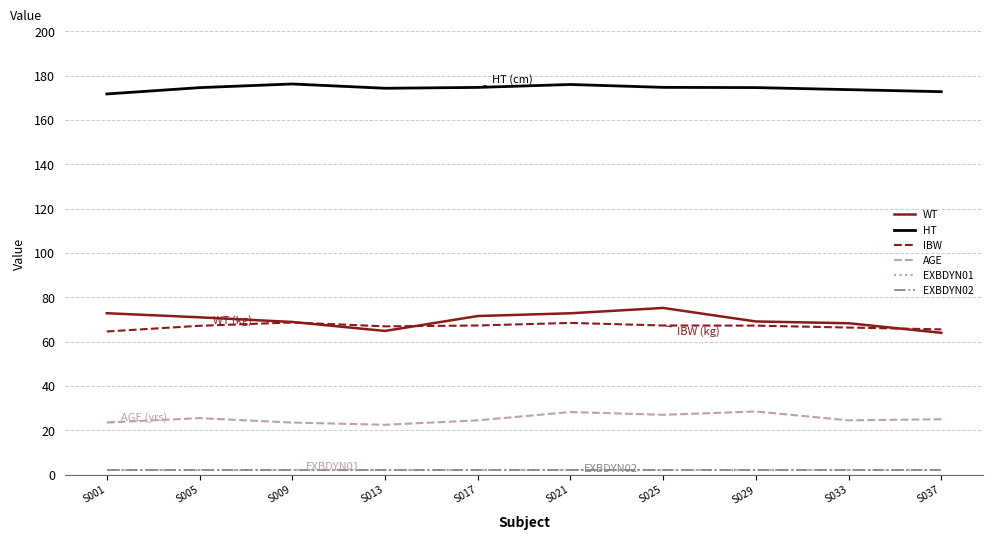

True or false: WT and EXBDYN01 cross at least once.

False